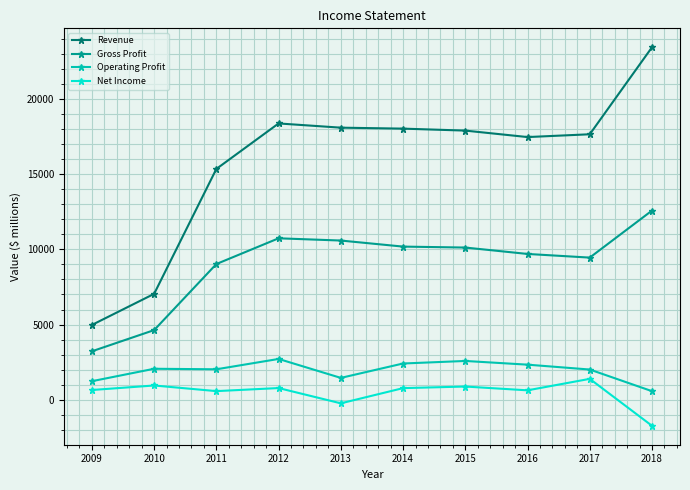

True or false: Revenue and Operating Profit cross at least once.

False